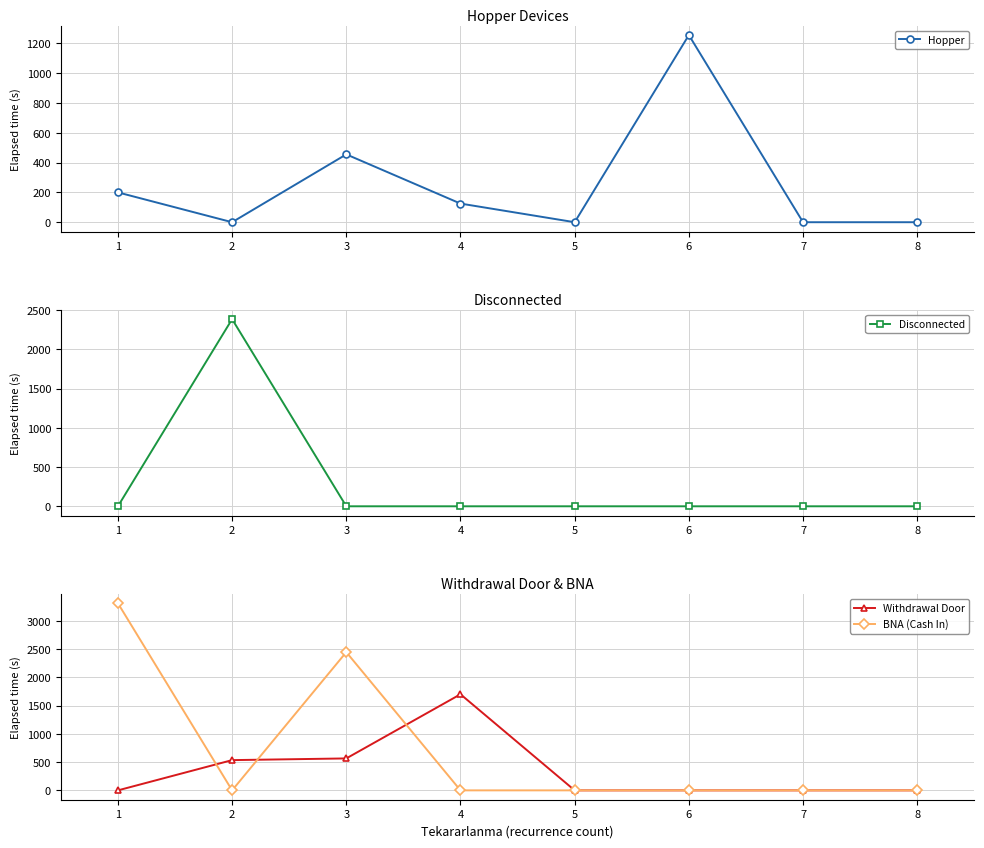

How many times do BNA (Cash In) and Disconnected cross each other?

2